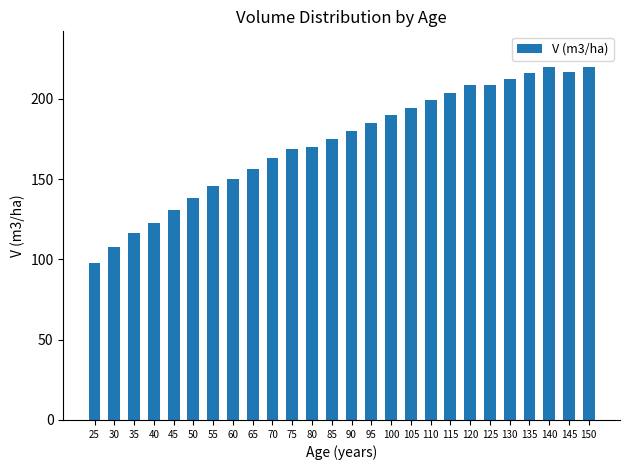

What is the difference between the values at 90 and 120?

28.5